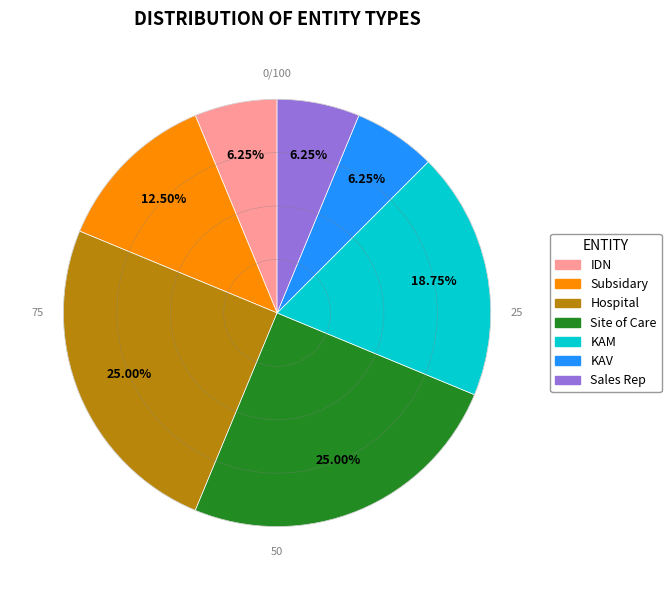

What is the ratio of the value at Hospital to the value at Site of Care?

1.0